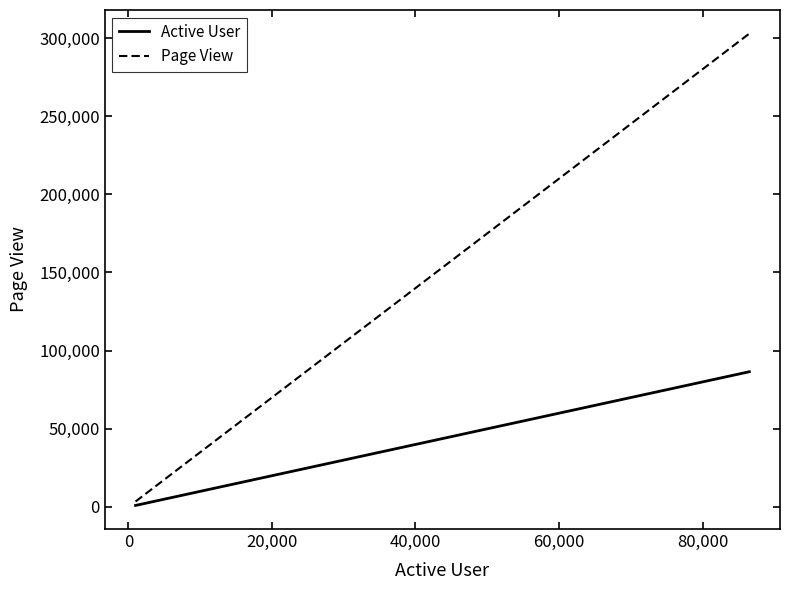

Which series has the largest range (max minus min)?

Page View